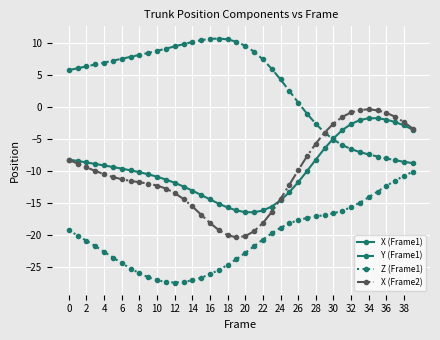

Which series has the largest total across all categories?

Y (Frame1)